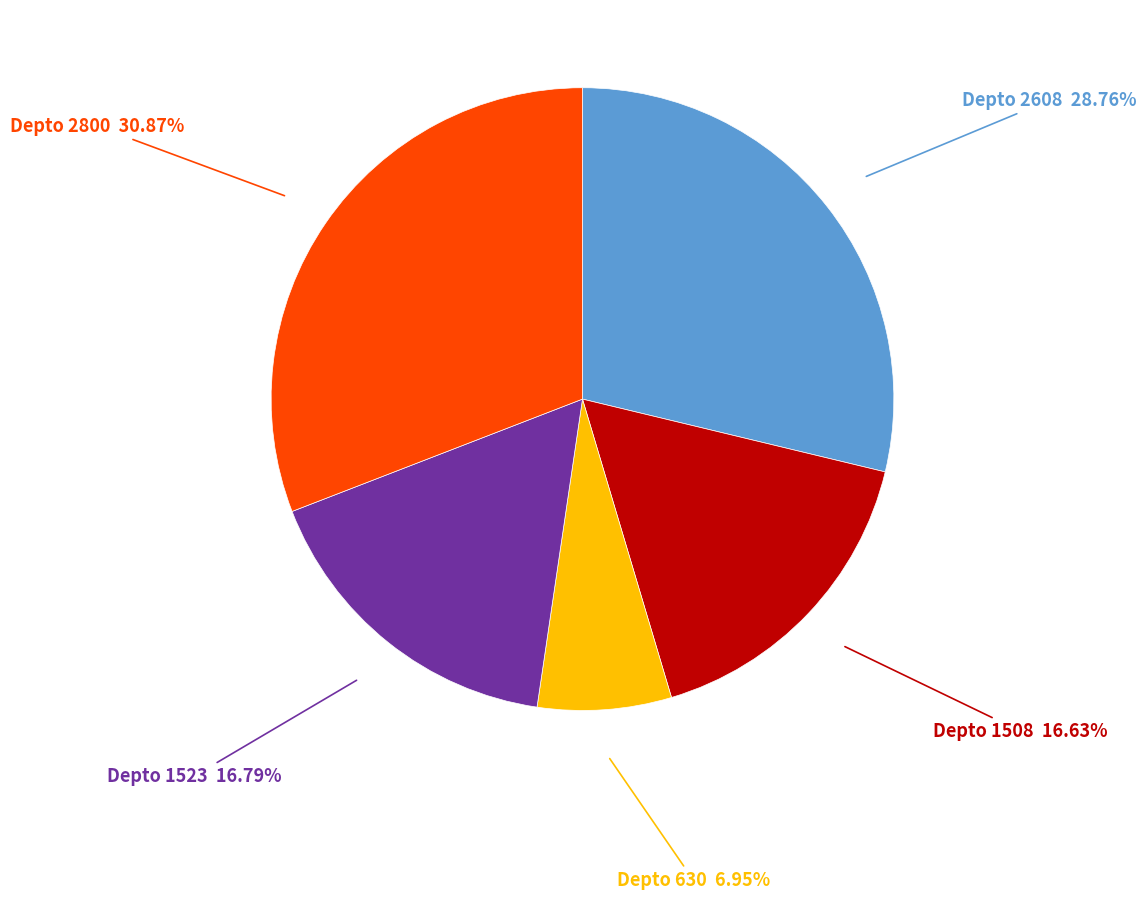

Is there a majority slice in this chart?

No